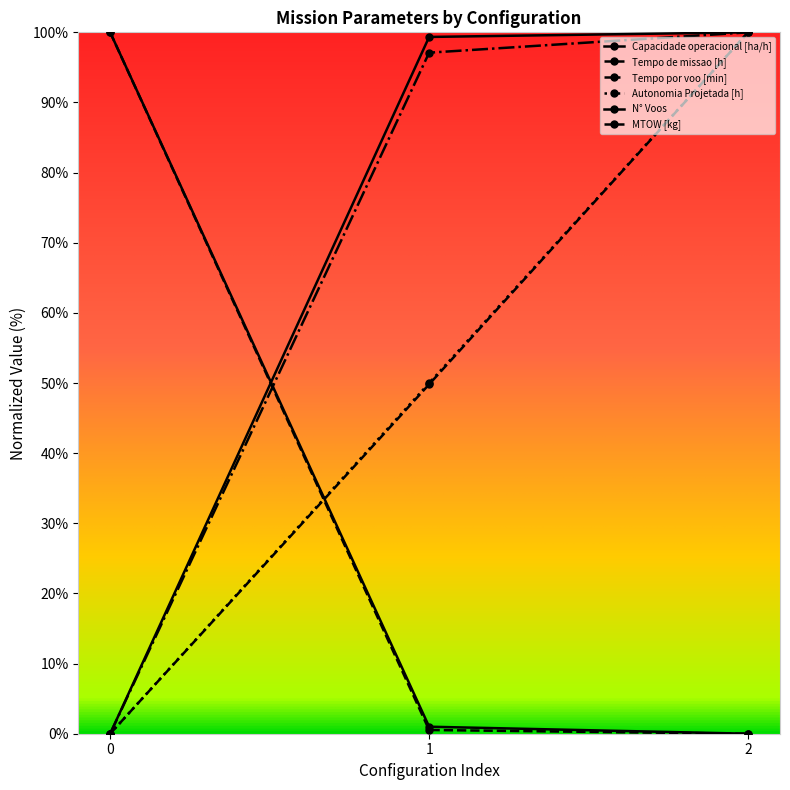

Which series has the largest range (max minus min)?

Capacidade operacional [ha/h]